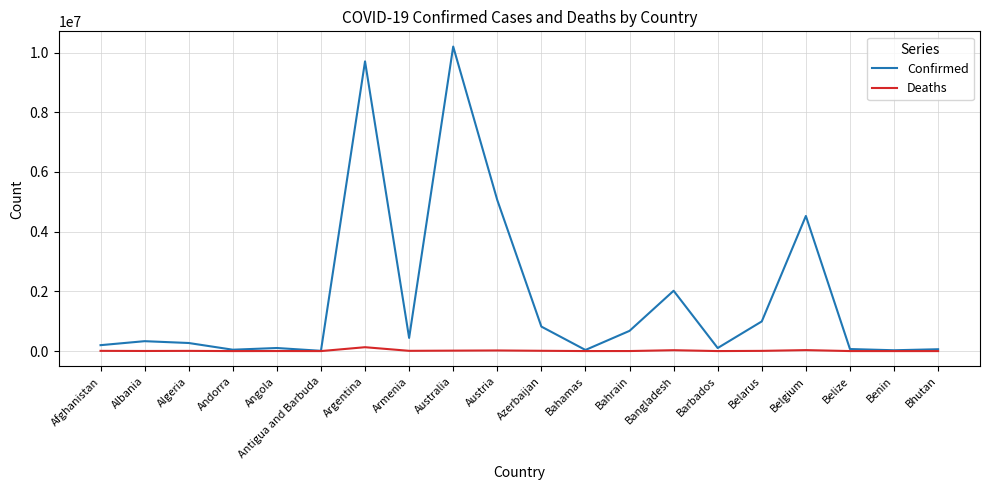

At how many categories does at least one series exceed 10158658?

1